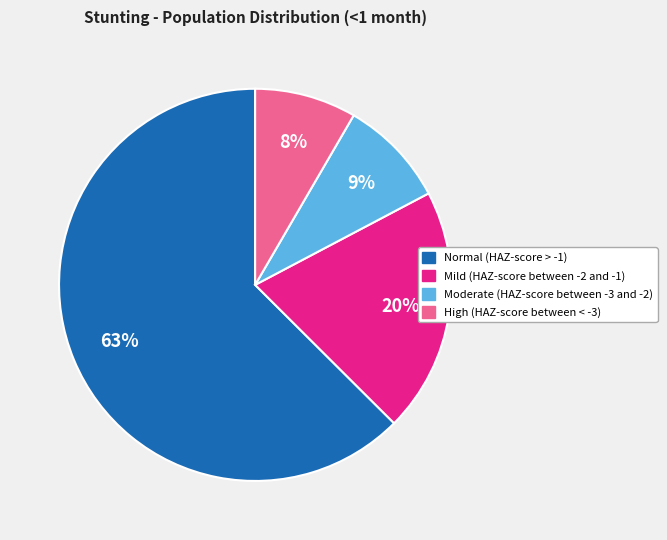

Do Normal (HAZ-score > -1) and Moderate (HAZ-score between -3 and -2) together represent more than half of the pie?

Yes